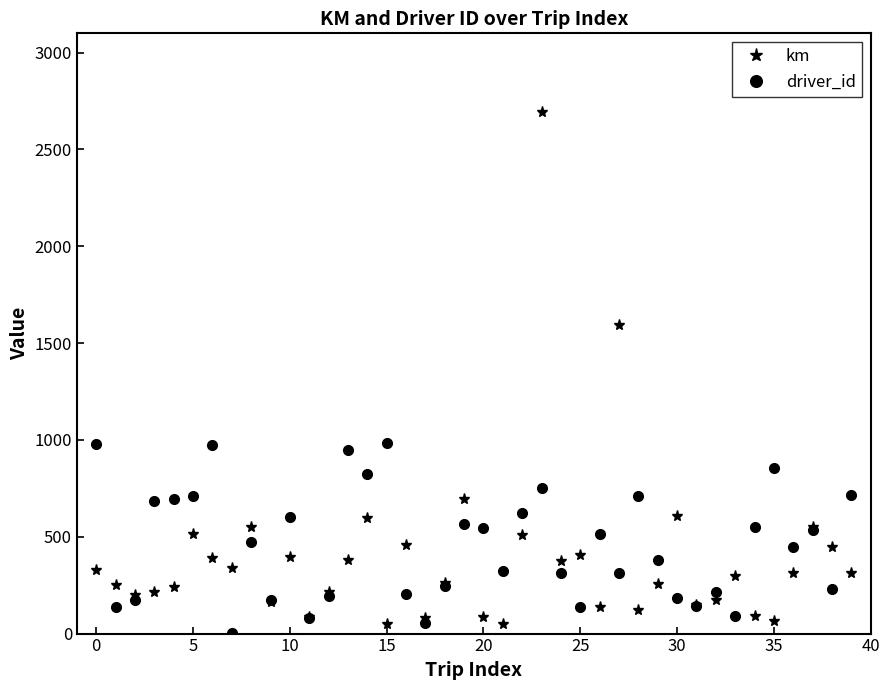

Which series has the largest range (max minus min)?

km